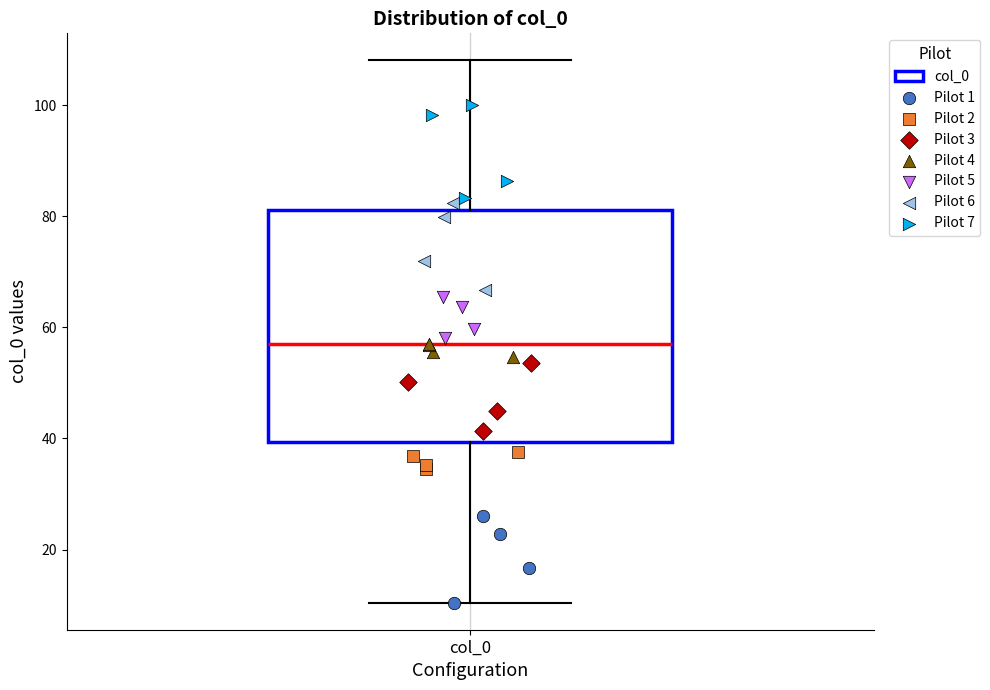

Read this box plot against the y-axis: the position of the median line, the range covered by the box, and the ends of both whiskers. The values are not printed on the chart, so give them approximately, as read against the axis.

median 56, box 40 to 82, whiskers 10 to 108